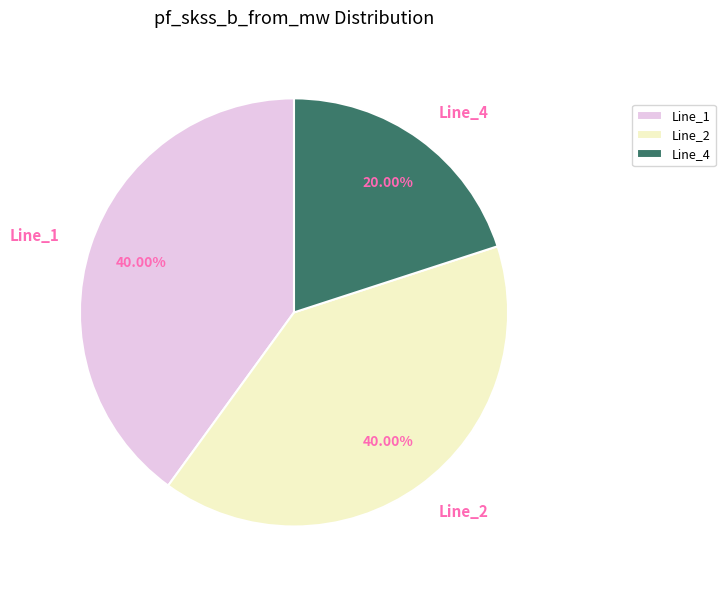

Count the number of slices in the pie.

3